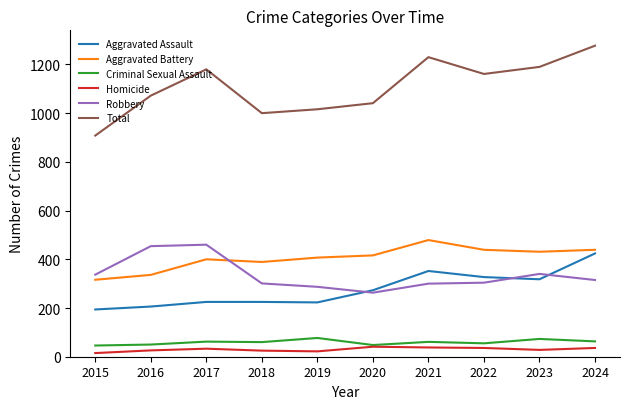

At which category is the sum across all series the highest?

2024